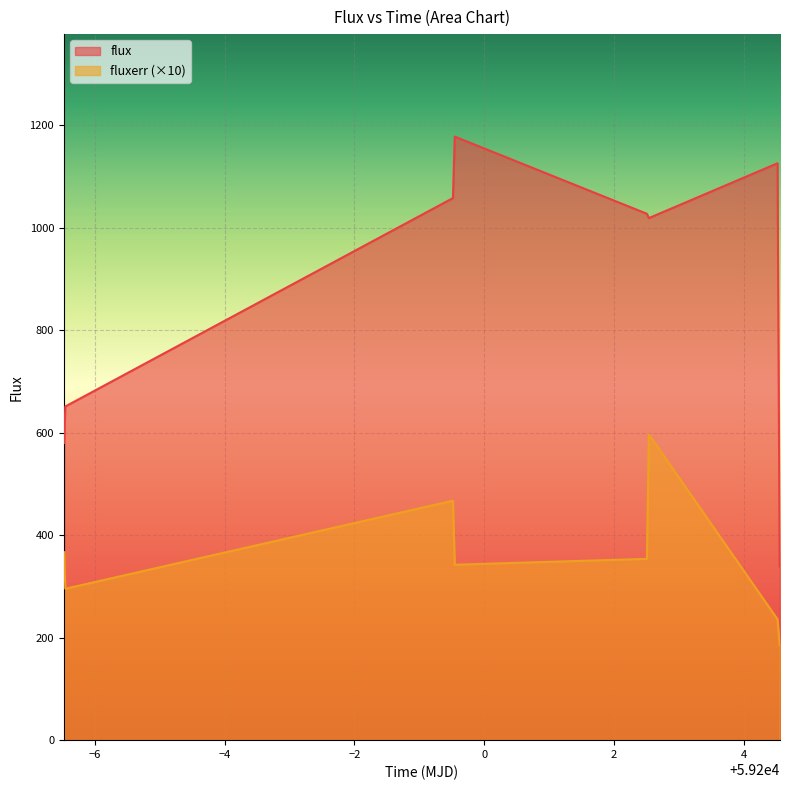

What is the difference between the fluxerr values at 59193.54625000013 and 59204.54966440005?

109.9